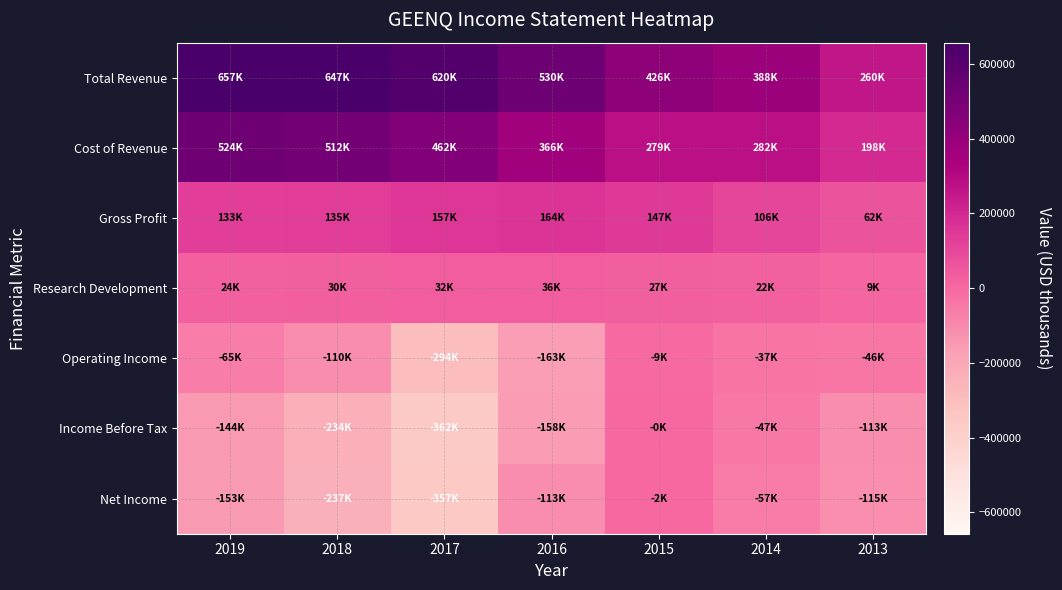

Which series has the widest spread of values?

Total Revenue